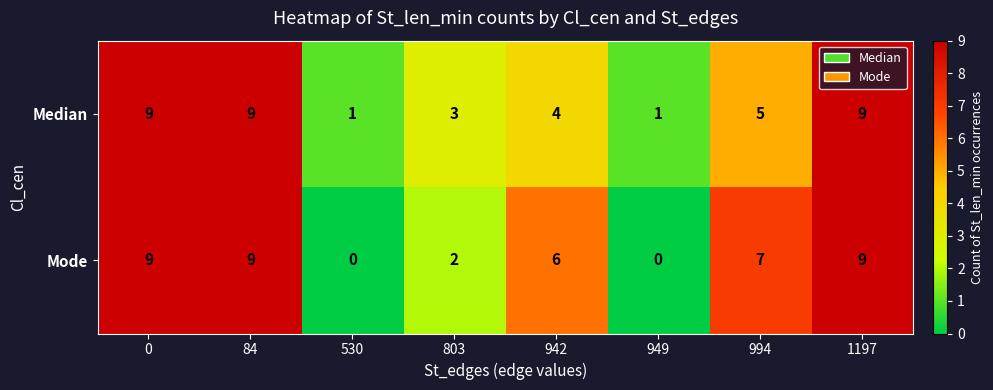

List the series in order of their overall mean, highest first.

Mode, Median